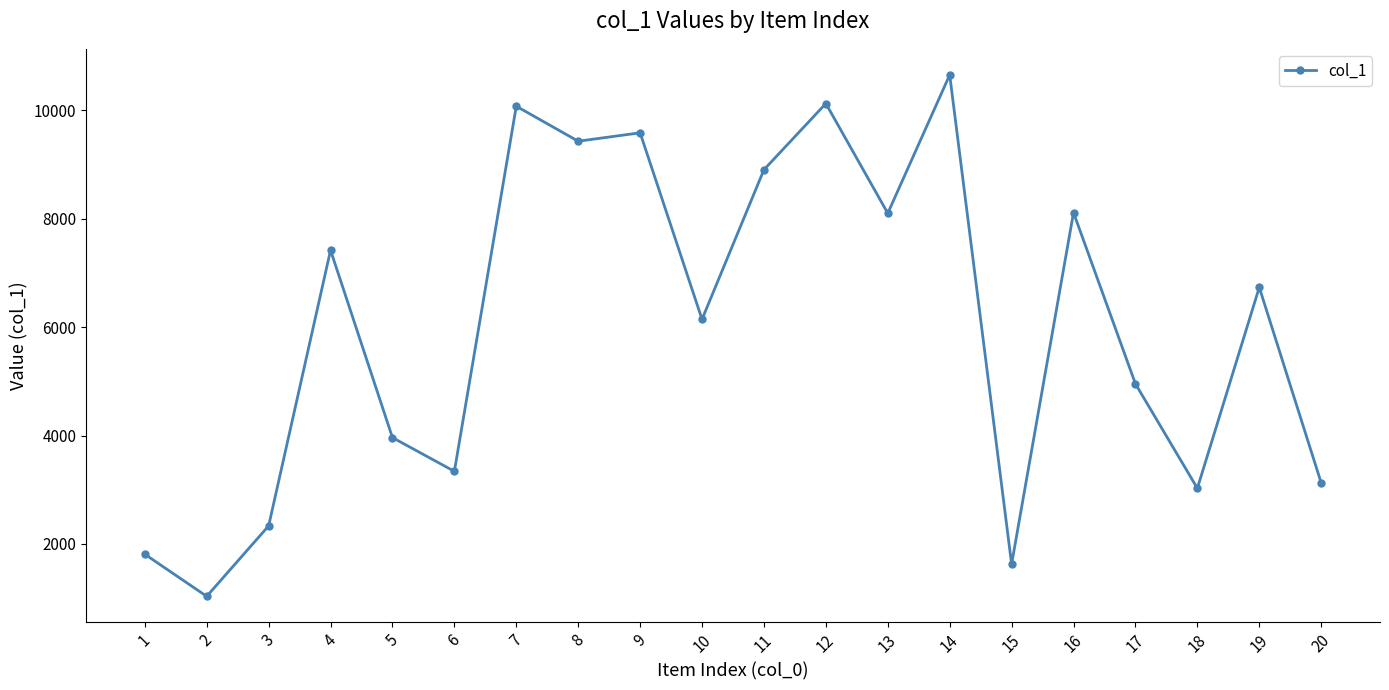

What is the value of the 17th point from the left?

4955